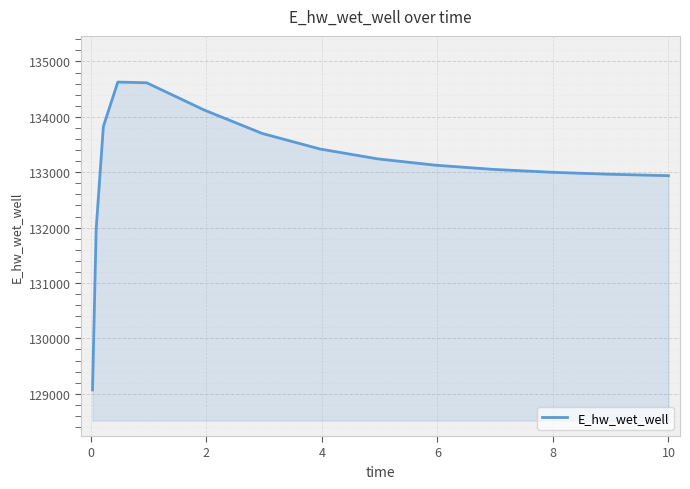

What is the difference between the maximum and minimum values?

5557.9